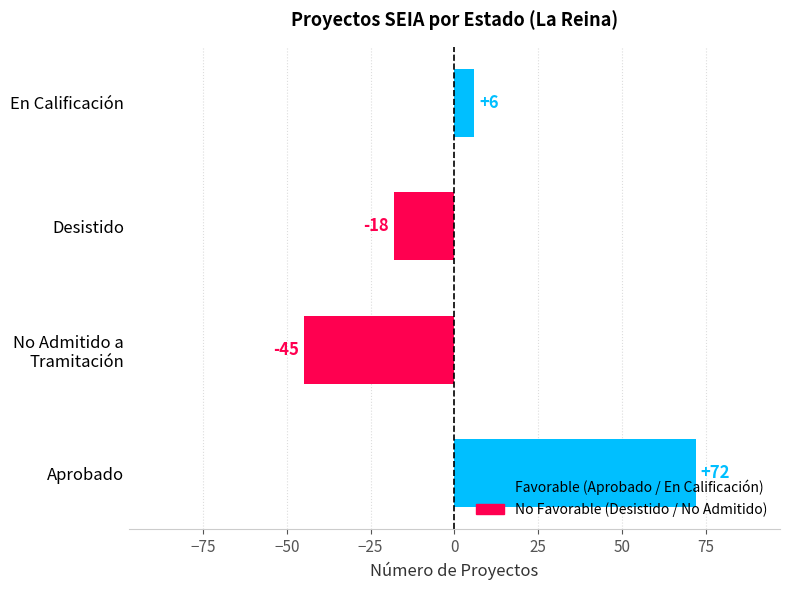

What is the difference between the maximum and second lowest values?

90